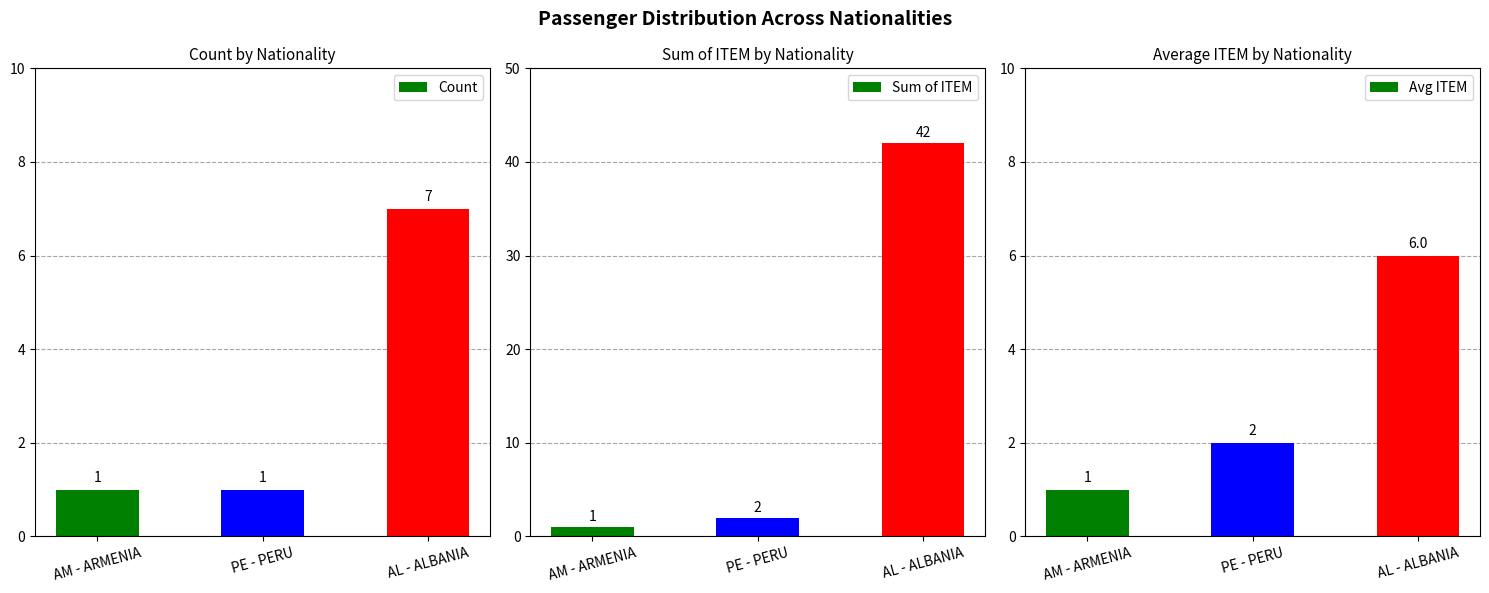

Is the value of Count at AL - ALBANIA greater than the value of Avg ITEM at AM - ARMENIA?

Yes